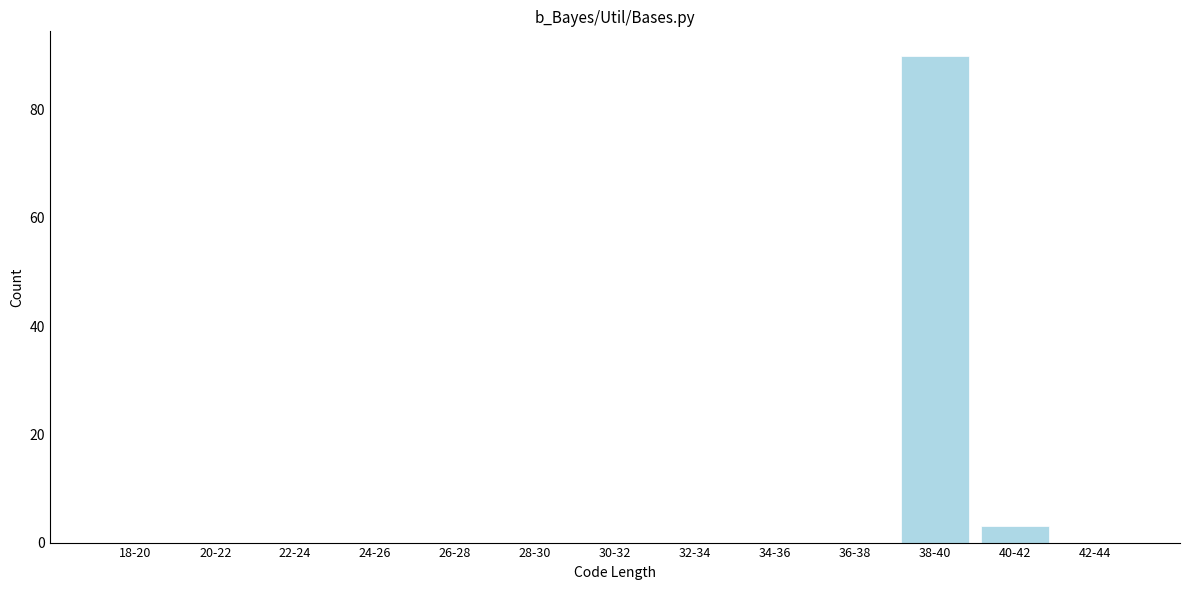

Reading left to right, what are all the values shown in this chart?

18-20=0	20-22=0	22-24=0	24-26=0	26-28=0	28-30=0	30-32=0	32-34=0	34-36=0	36-38=0	38-40=90	40-42=3	42-44=0